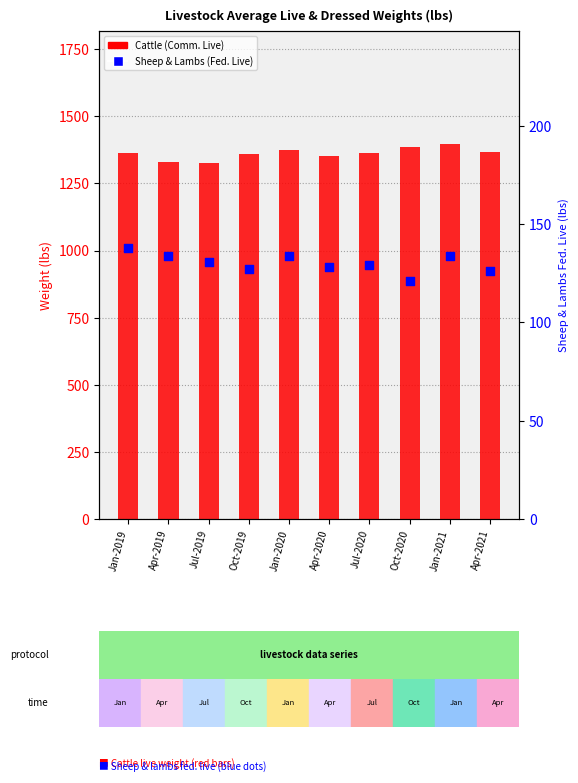

Which series reaches the minimum Y coordinate?

Sheep & Lambs (Fed. Live)